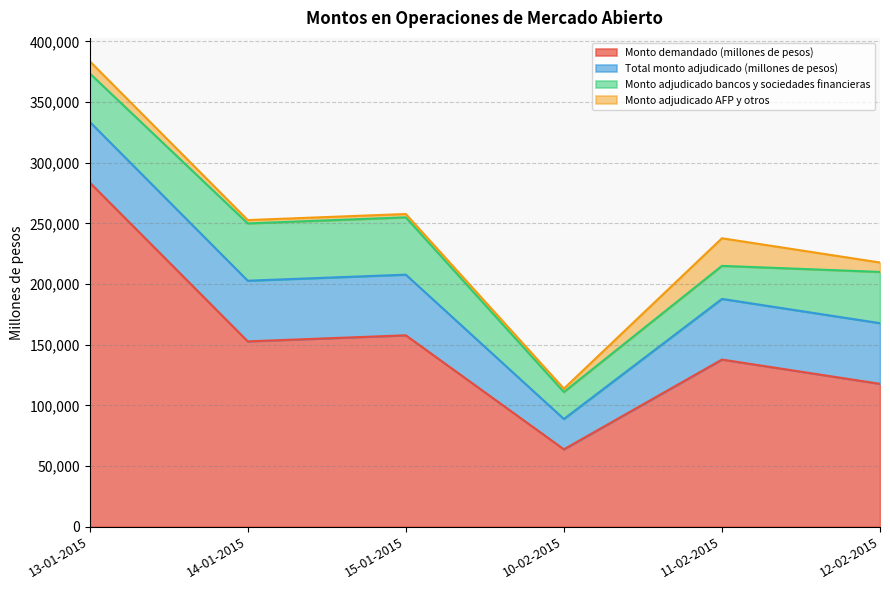

What are all the series names shown in the legend?

Monto demandado (millones de pesos), Total monto adjudicado (millones de pesos), Monto adjudicado bancos y sociedades financieras, Monto adjudicado AFP y otros